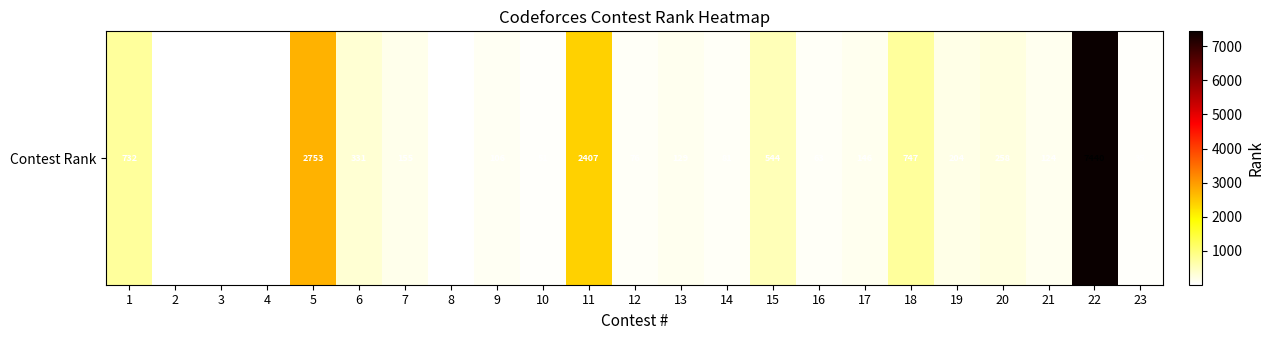

What is the change in value from 10 to 18?

+696